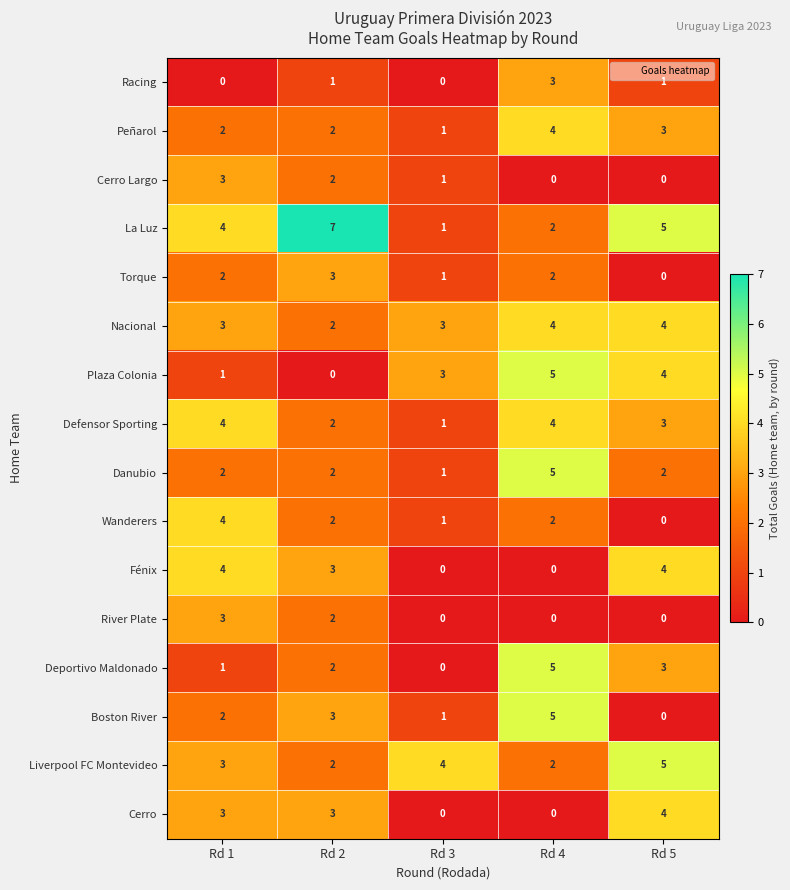

Count the number of data series in this chart.

16